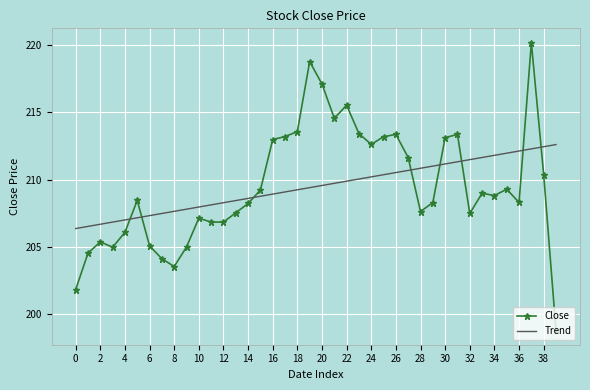

After their last crossing, which series has the higher values: Close or Trend?

Trend